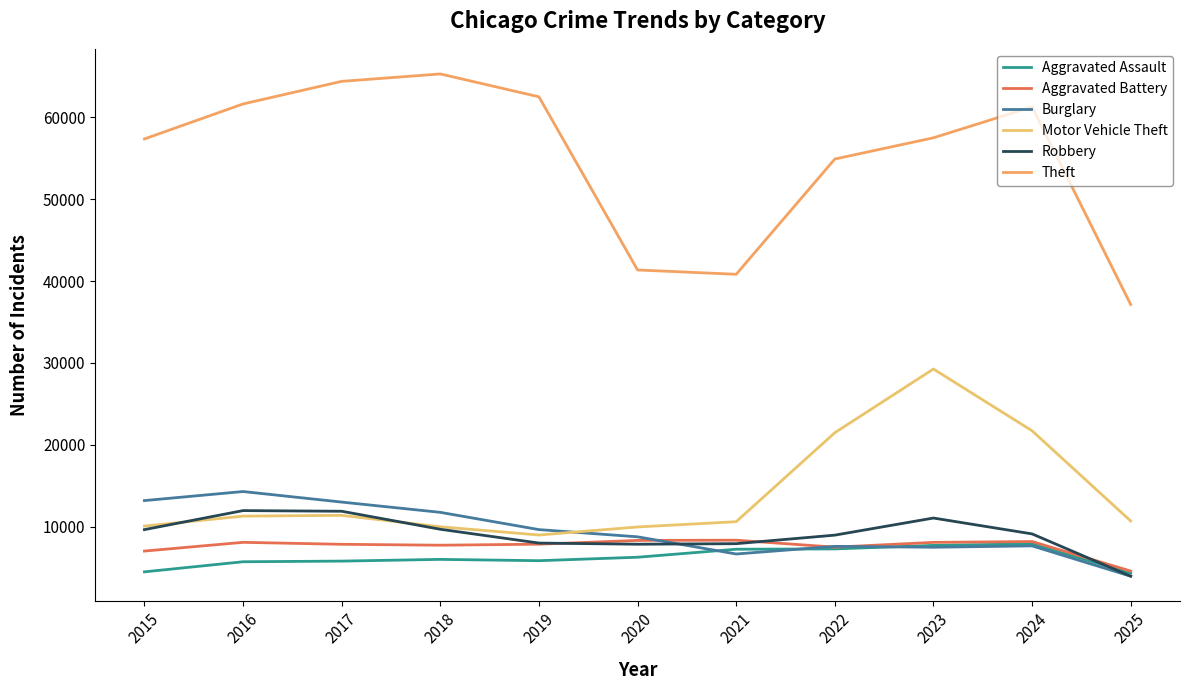

How many series are shown in this chart?

6